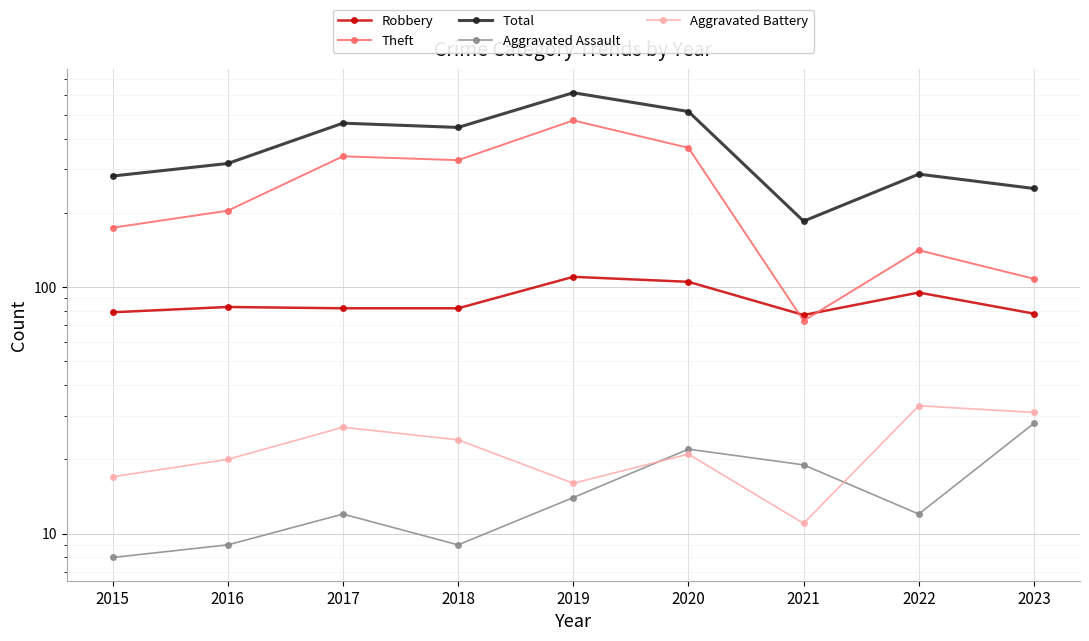

What is the spread (max minus min) of values at 2015?

274